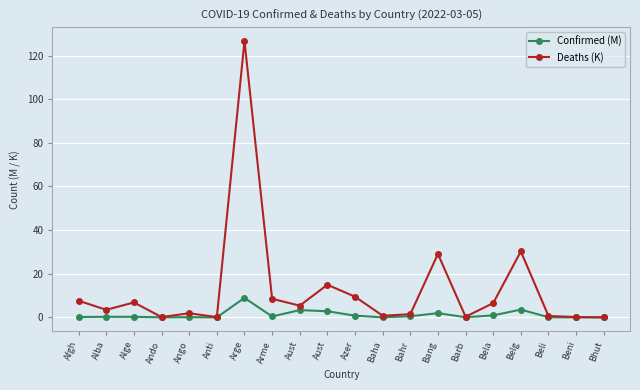

Which category has the lowest value in the Deaths (K) series?

Bhut